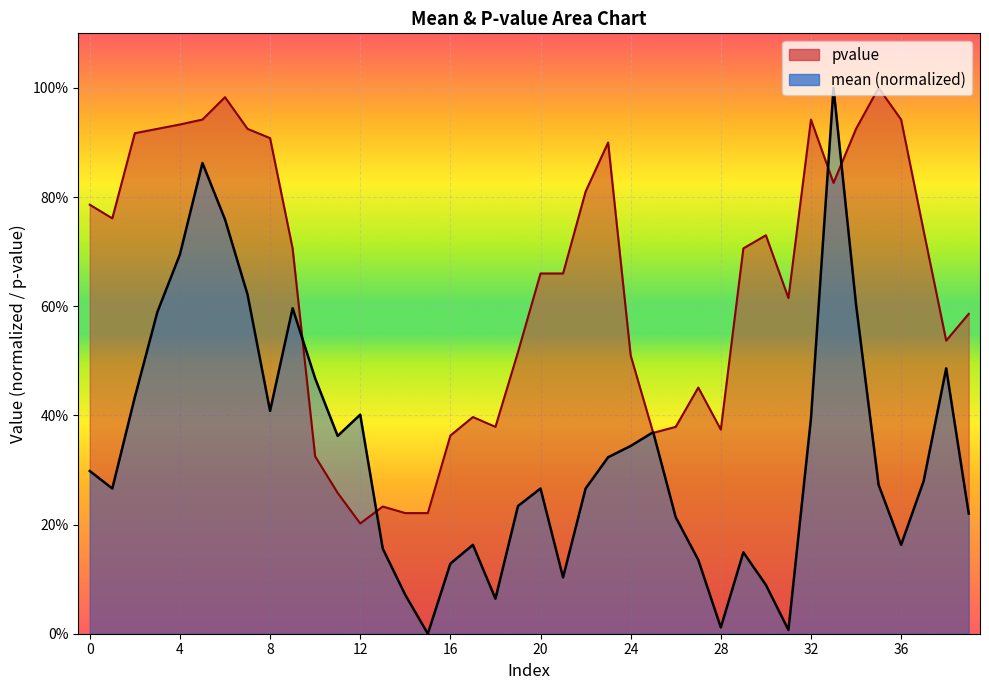

How many interior local valleys does the mean series have?

9